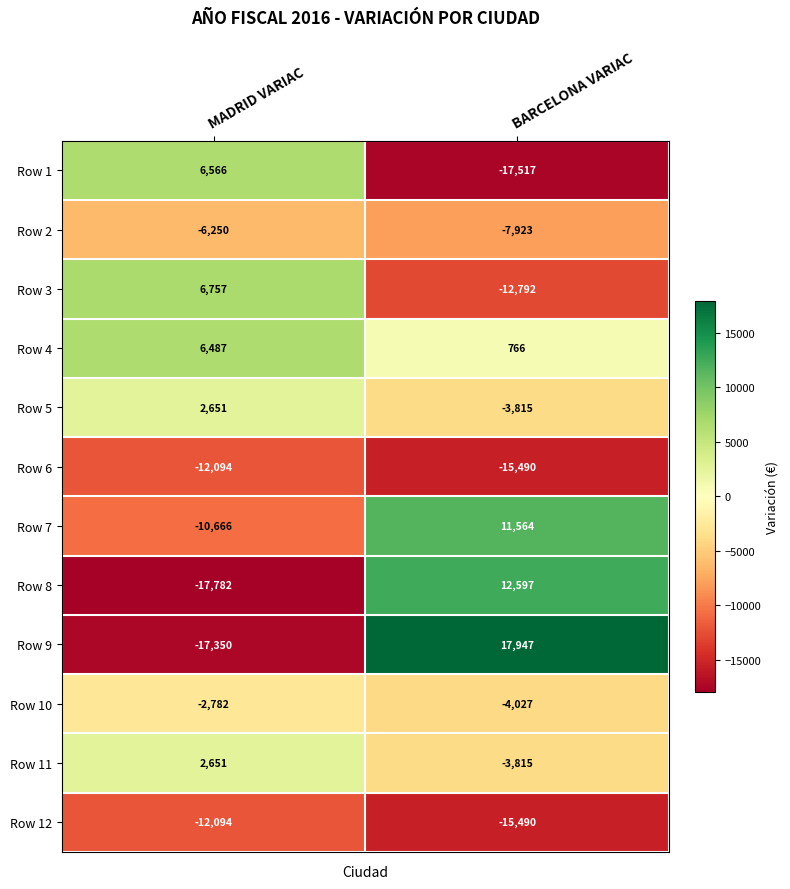

Which series has the largest total across all categories?

Row 4